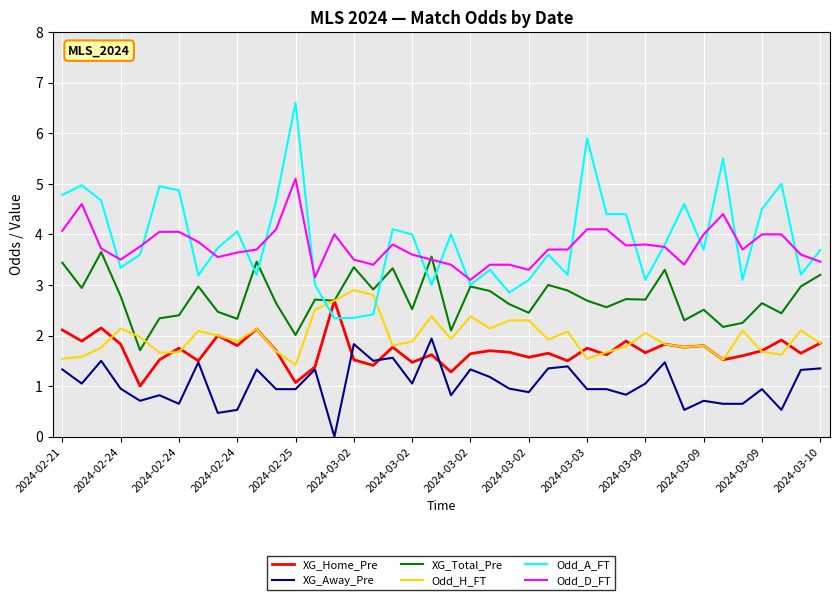

What is the sum of all XG_Away_Pre values?

41.7